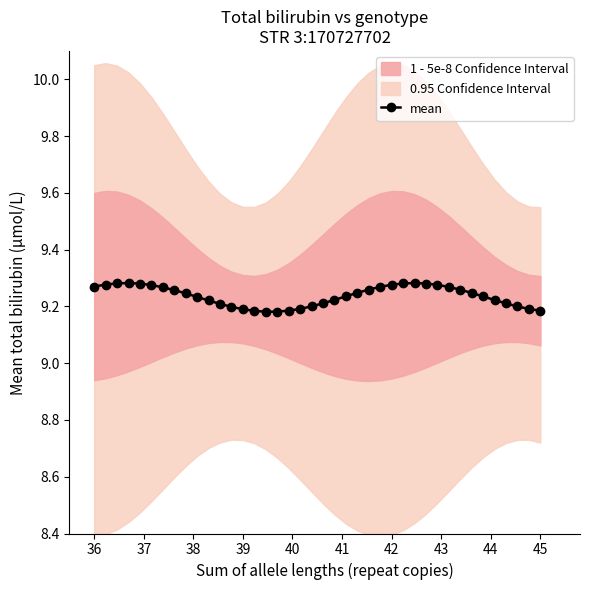

The mean series shows 3.5 at 42. True or false?

False